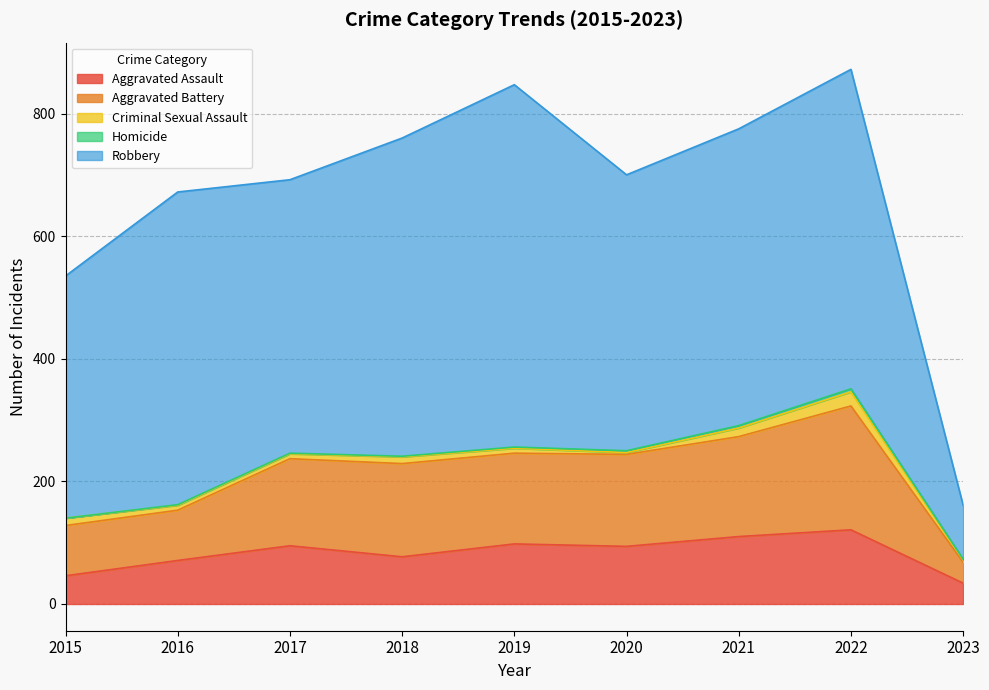

What are all the series names shown in the legend?

Aggravated Assault, Aggravated Battery, Criminal Sexual Assault, Homicide, Robbery